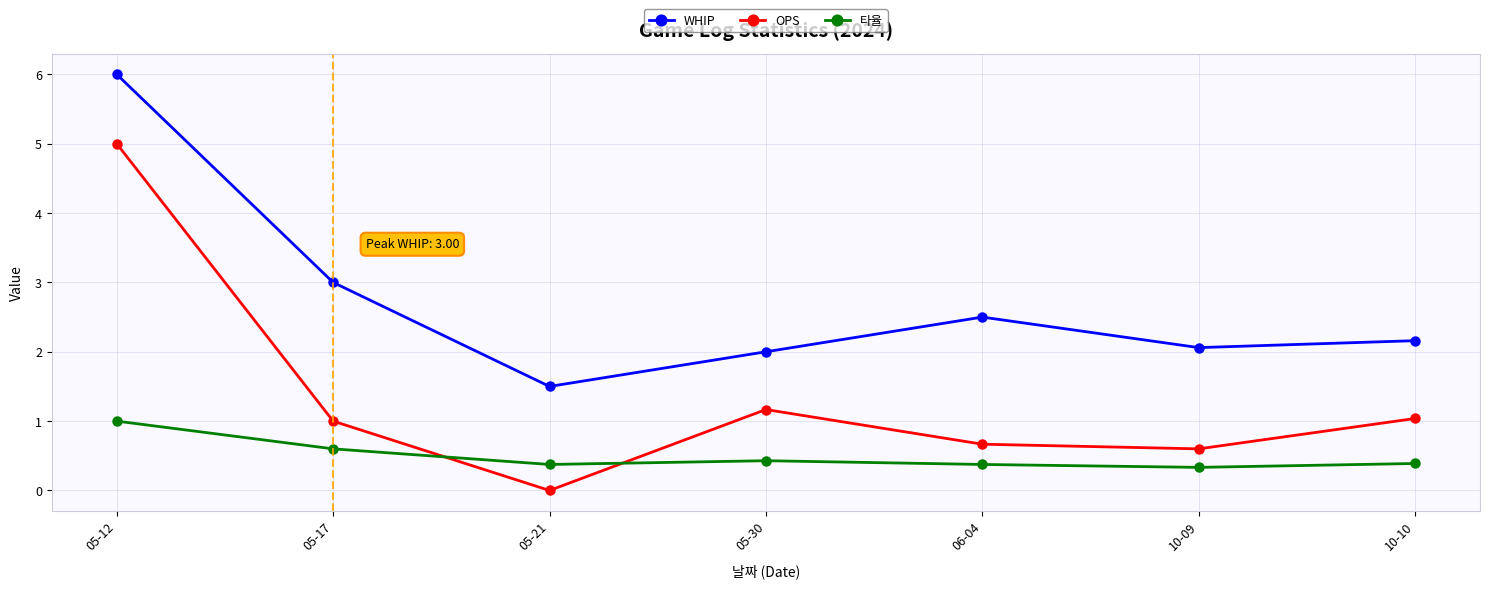

Reading left to right, transcribe all the data shown in this chart.

WHIP: 6.0	3.0	1.5	2.0	2.5	2.1	2.2
OPS: 5.0	1.0	0.0	1.2	0.7	0.6	1.0
타율: 1.0	0.6	0.4	0.4	0.4	0.3	0.4